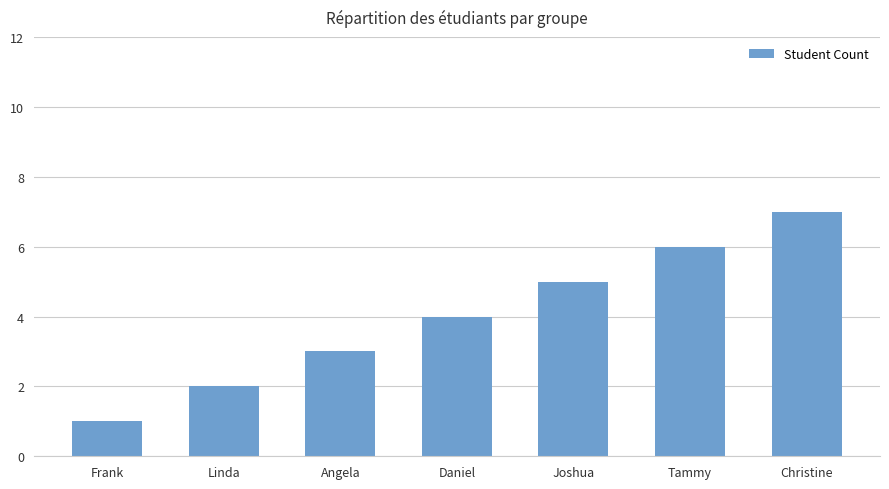

What is the minimum value shown in the chart?

1